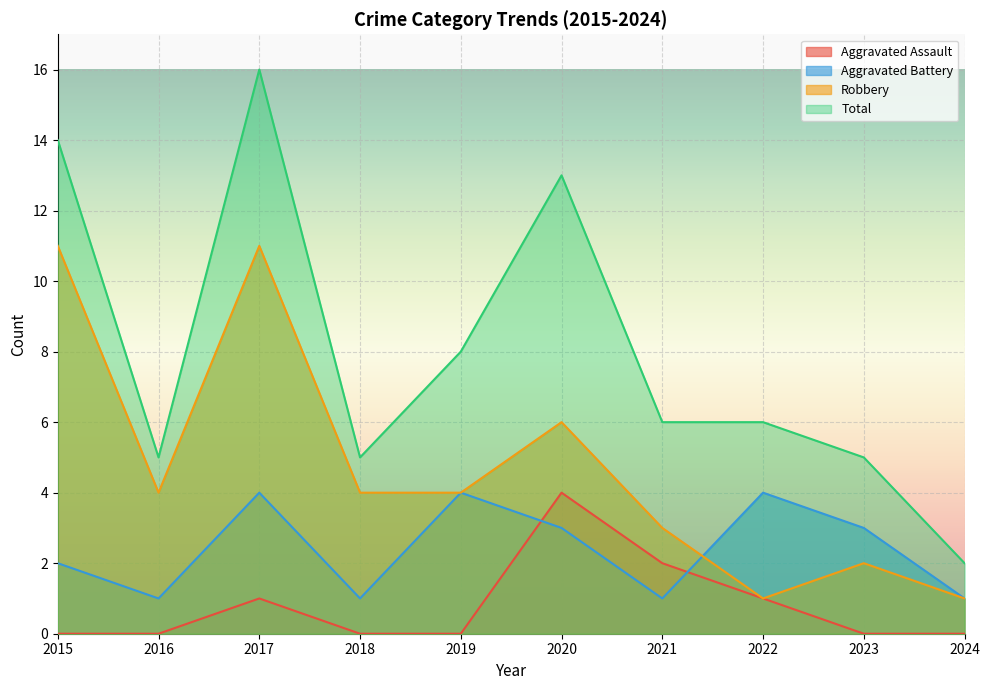

True or false: Aggravated Battery has a value of 4 at 2022.

True